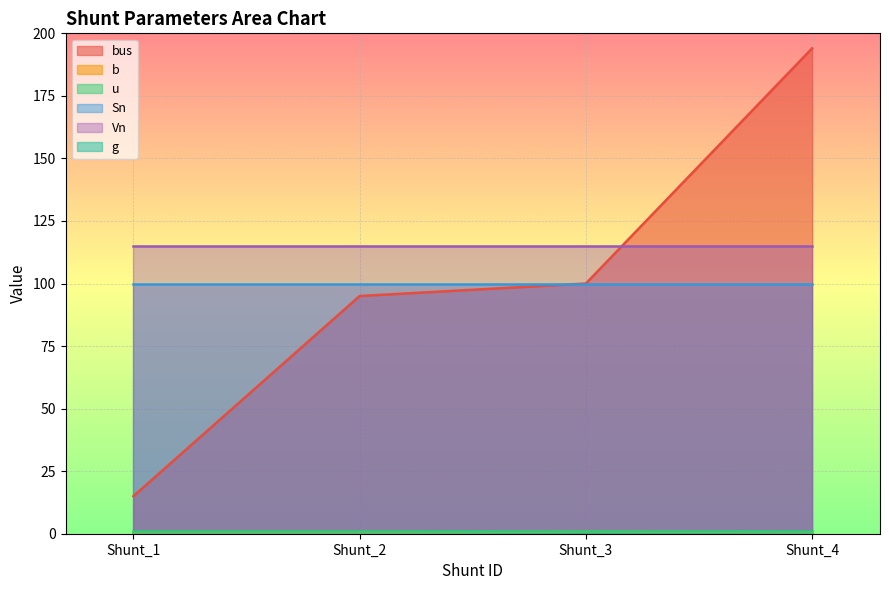

What are all the series names shown in the legend?

bus, b, u, Sn, Vn, g